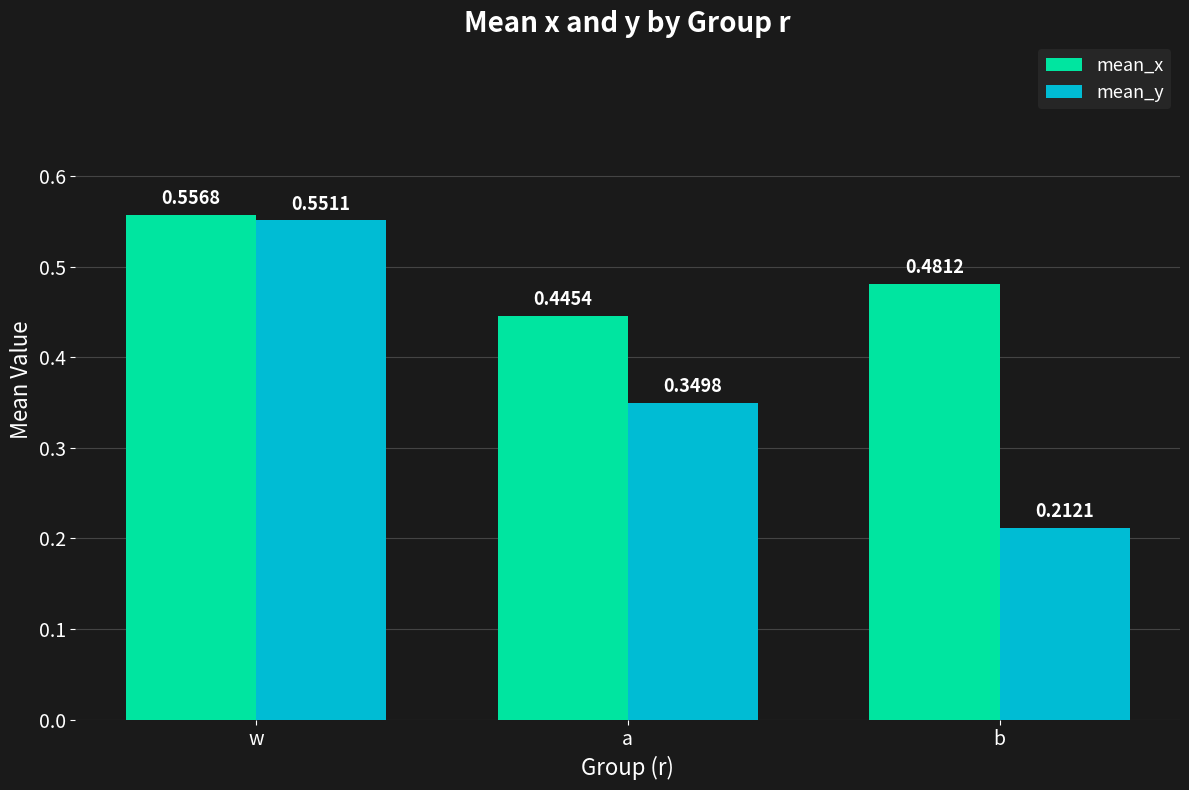

What is the sum of all mean_x values?

1.5